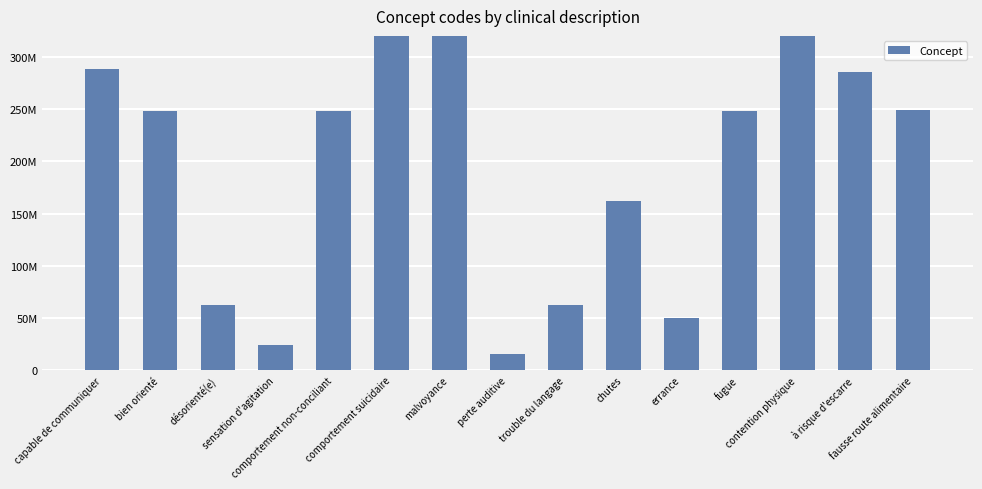

True or false: the data shows 288575003 at capable de communiquer.

True